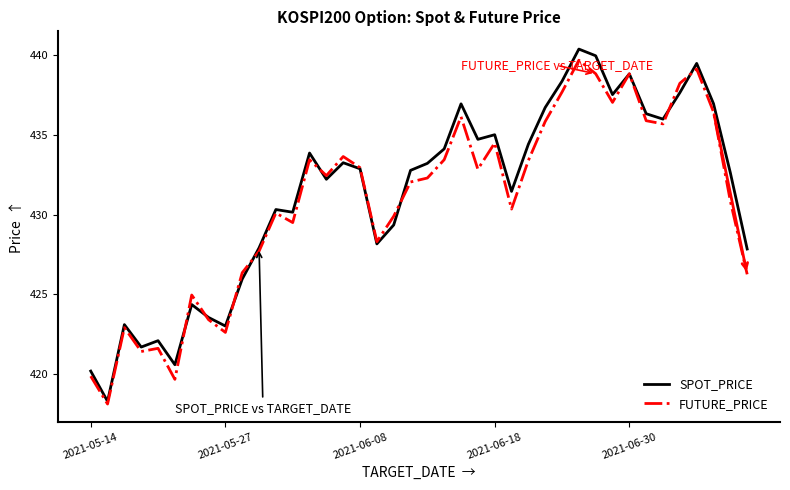

Does the chart display data point markers on the line(s)?

No